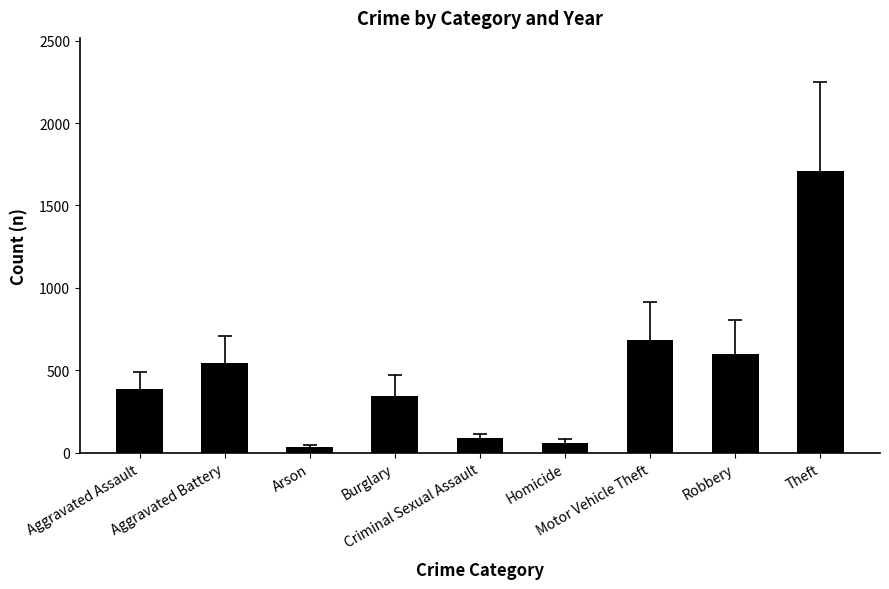

What is the label of the 4th bar from the right?

Homicide